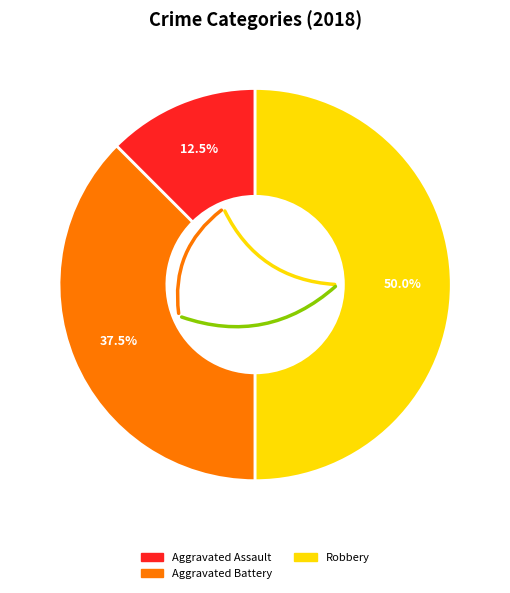

How many slices are in this pie chart?

3